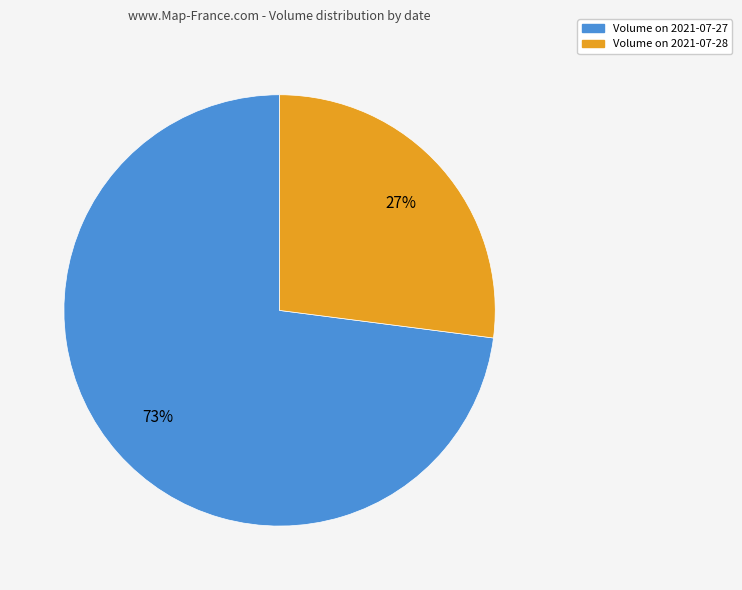

To the nearest percent, what is the difference between the largest and smallest slice percentages?

46%